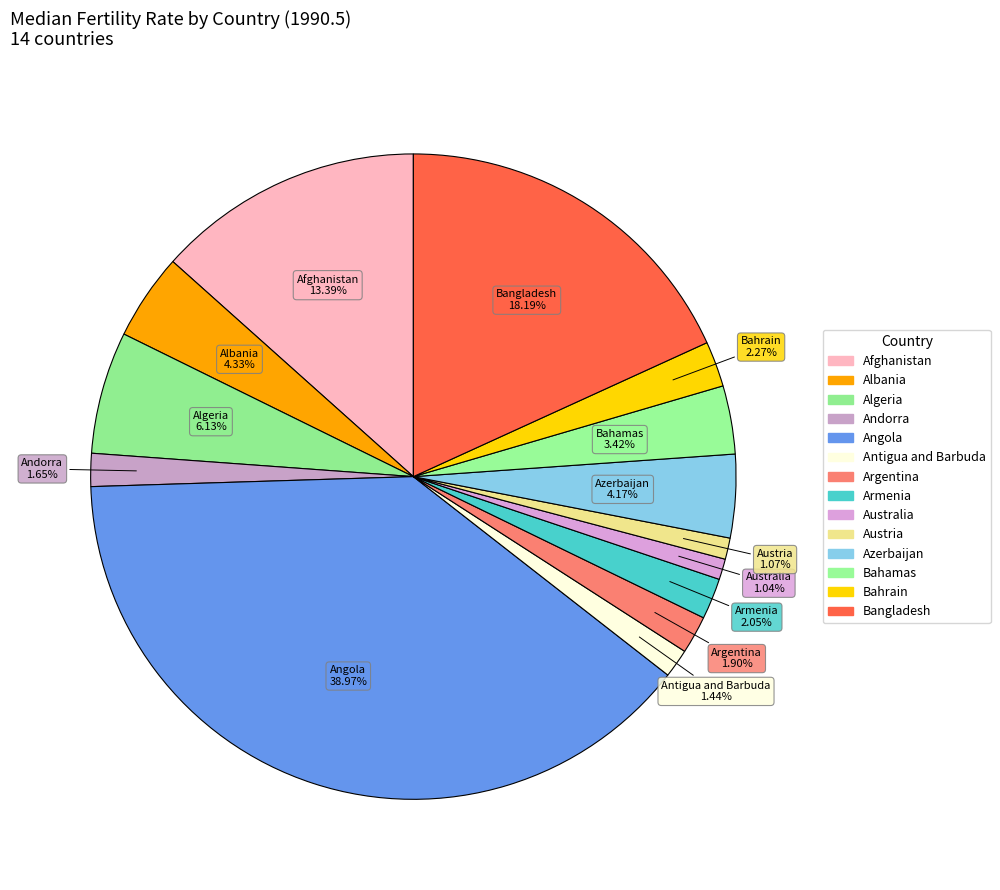

How many slices are in this pie chart?

14